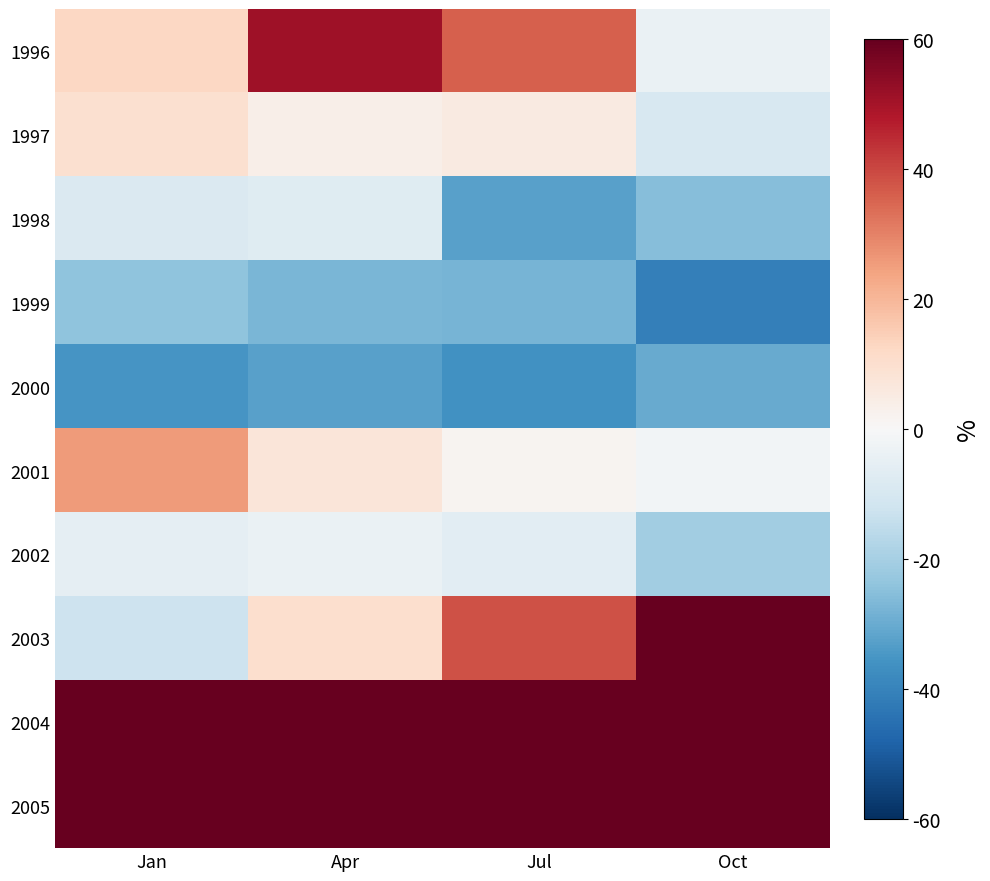

Reading right to left, transcribe all the data shown in this chart.

1996: Oct=-3.9	Jul=35.9	Apr=51.0	Jan=12.4
1997: Oct=-9.8	Jul=5.2	Apr=3.3	Jan=9.7
1998: Oct=-25.4	Jul=-32.7	Apr=-7.1	Jan=-8.8
1999: Oct=-41.1	Jul=-28.0	Apr=-27.2	Jan=-24.2
2000: Oct=-30.0	Jul=-36.3	Apr=-32.4	Jan=-35.5
2001: Oct=-1.5	Jul=1.5	Apr=7.4	Jan=25.5
2002: Oct=-20.9	Jul=-6.5	Apr=-4.1	Jan=-5.4
2003: Oct=120.8	Jul=38.3	Apr=10.3	Jan=-12.3
2004: Oct=174.0	Jul=119.1	Apr=198.2	Jan=212.1
2005: Oct=241.9	Jul=244.0	Apr=172.4	Jan=194.7